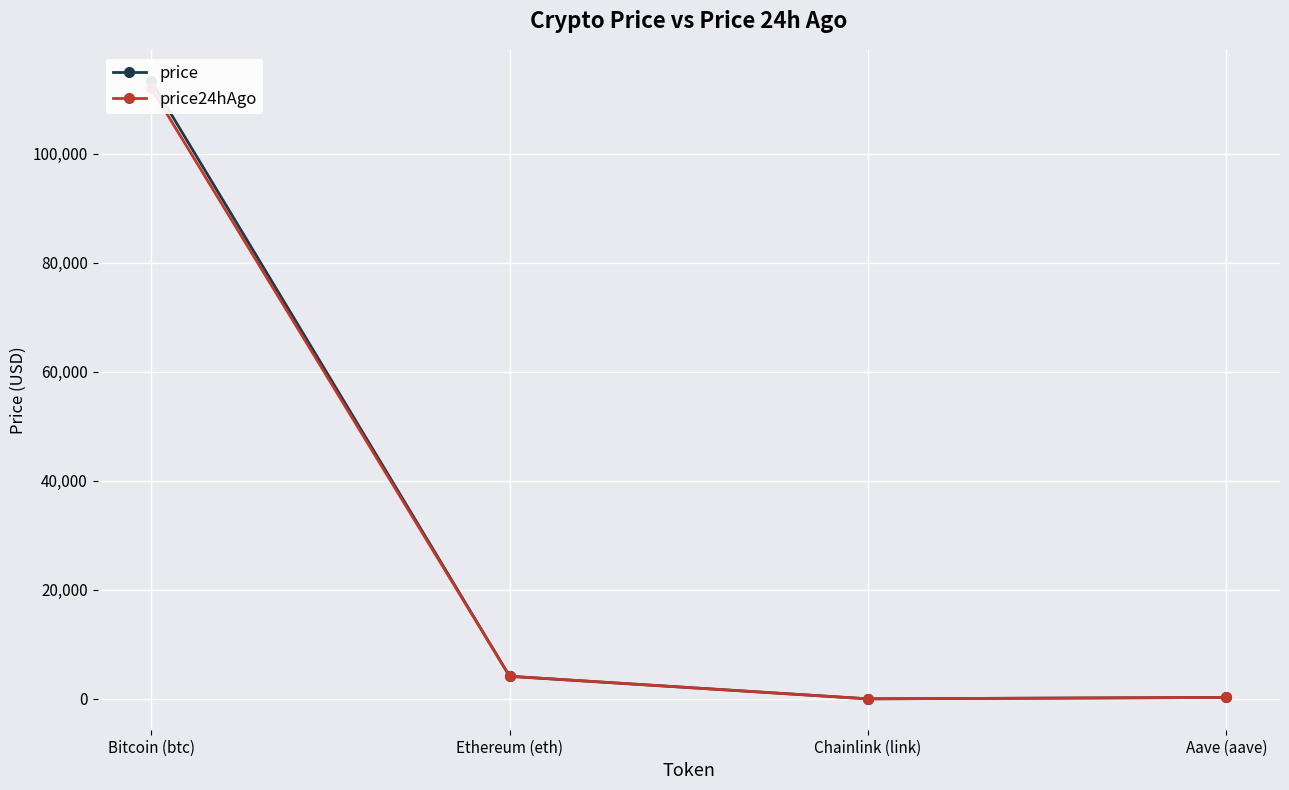

How many values in the price series exceed 4153?

2